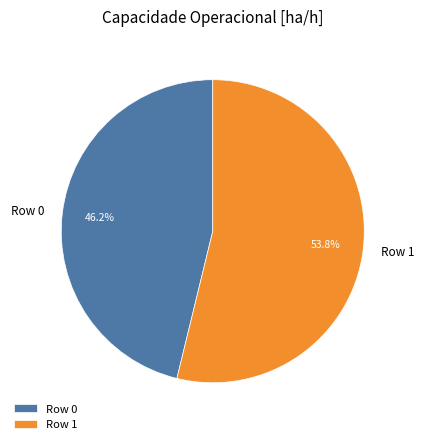

Which has a higher value, Row 1 or Row 0?

Row 1